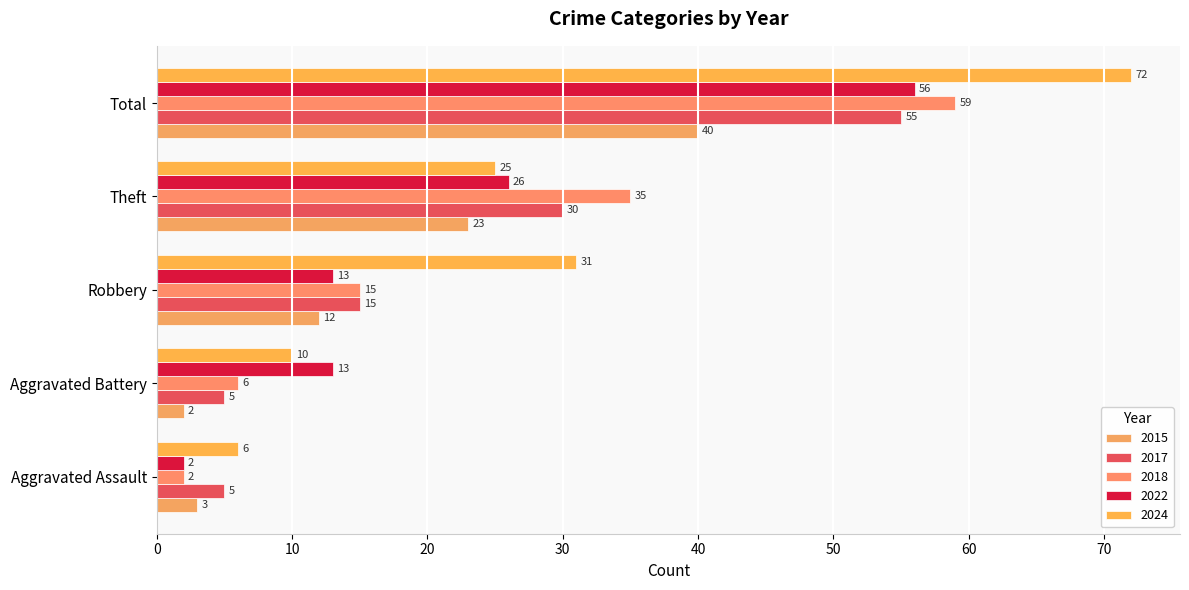

What are all the series names shown in the legend?

2015, 2017, 2018, 2022, 2024